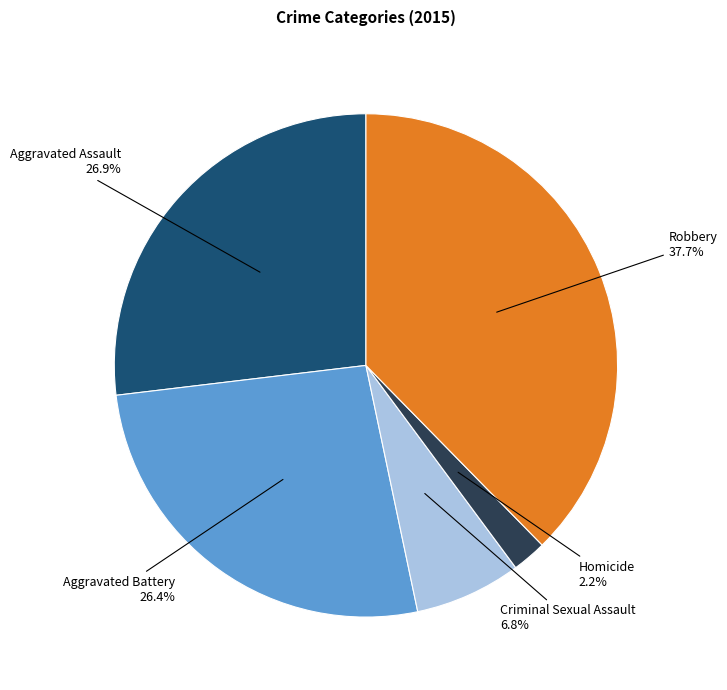

How many segments does this pie chart have?

5